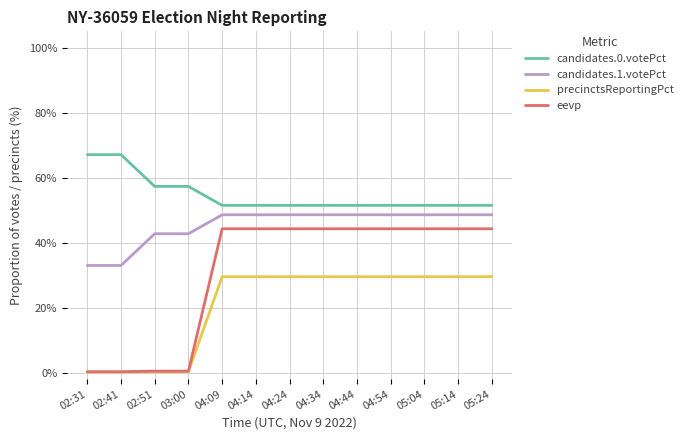

What are all the series names shown in the legend?

candidates.0.votePct, candidates.1.votePct, precinctsReportingPct, eevp